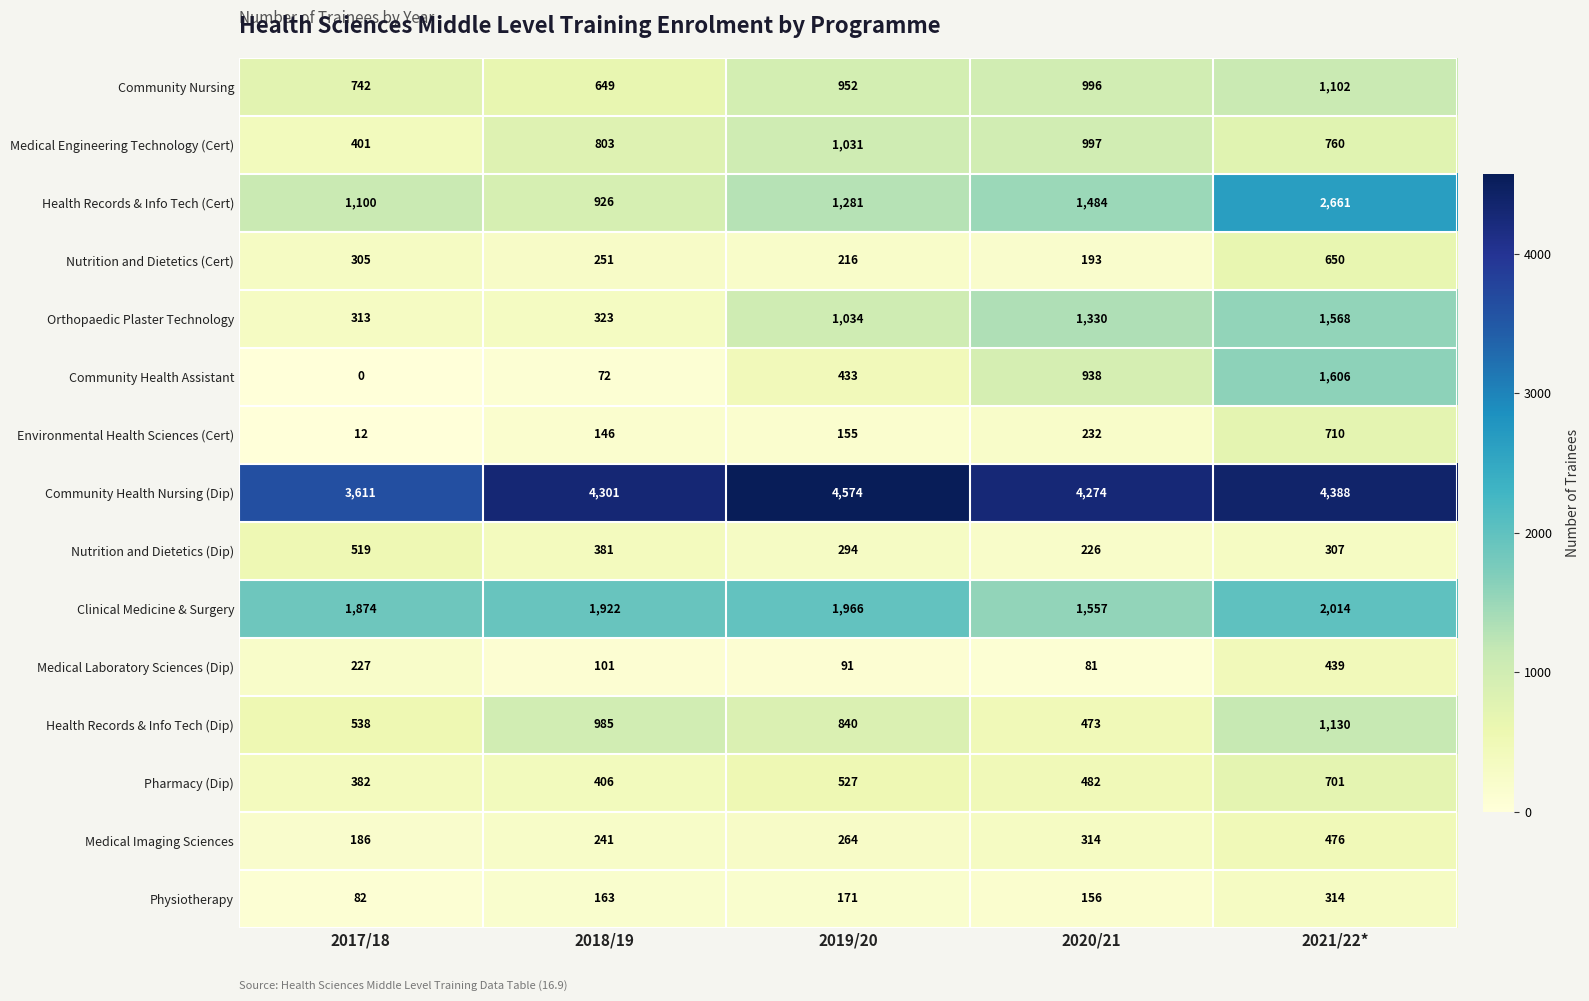

At how many categories does at least one series exceed 1809?

5